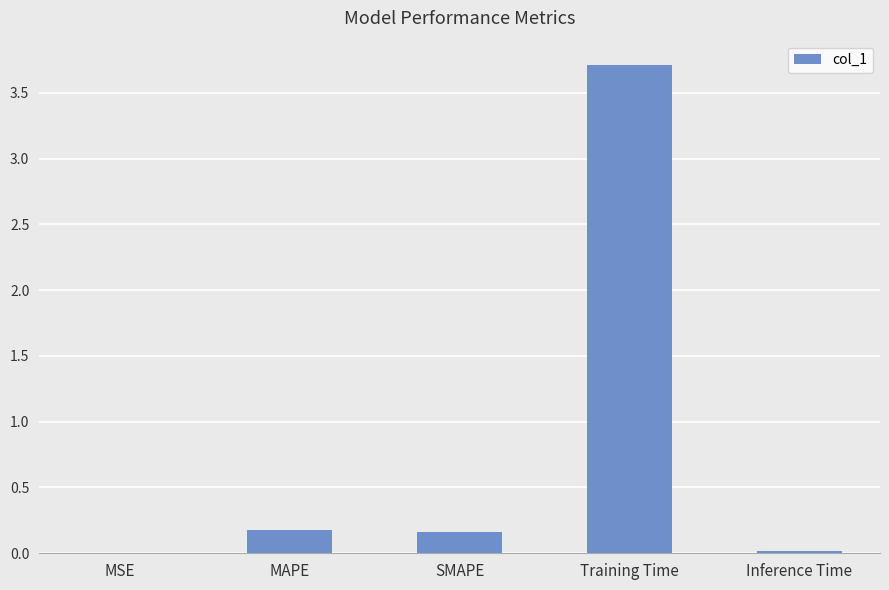

What is the change in value from Training Time to Inference Time?

-3.7